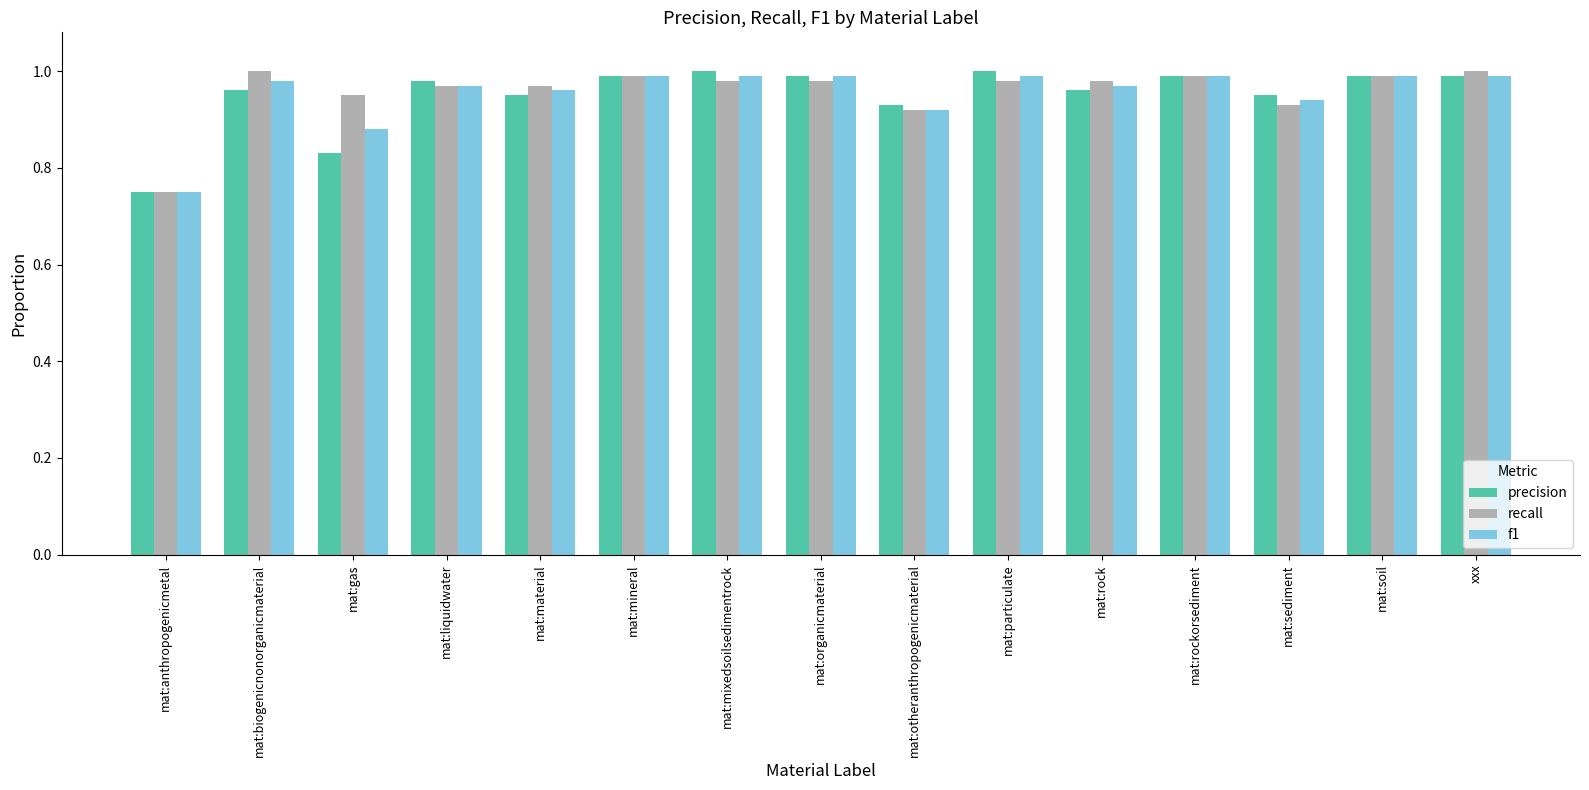

At which label does precision reach its minimum?

mat:anthropogenicmetal